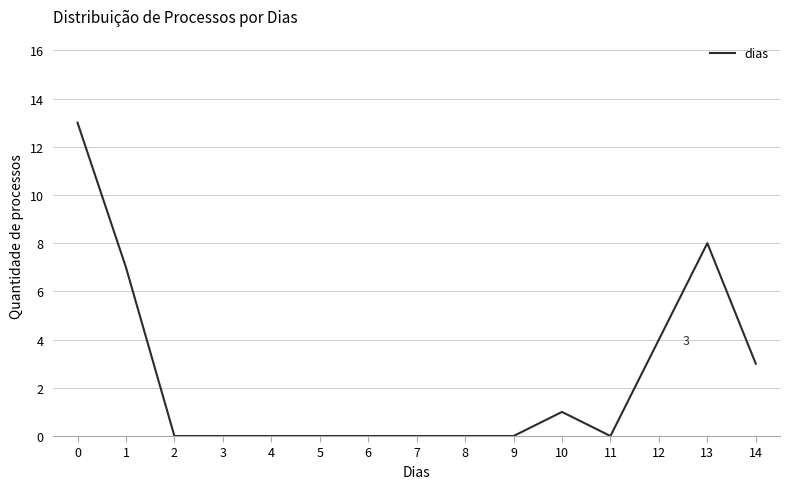

What is the difference between the maximum and minimum values?

13